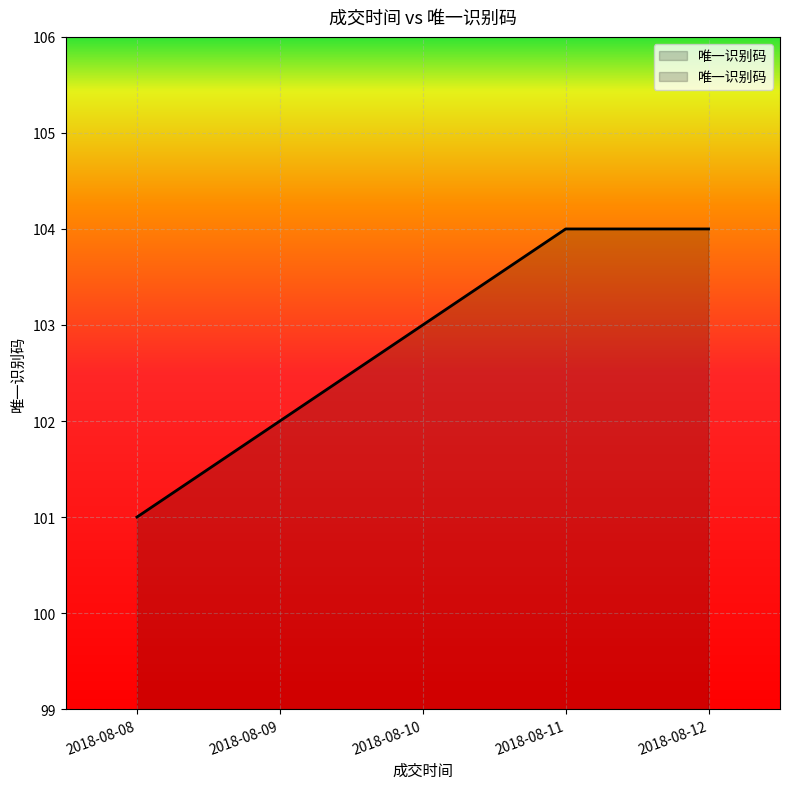

Rank the categories by value from lowest to highest.

2018-08-08, 2018-08-09, 2018-08-10, 2018-08-11, 2018-08-12